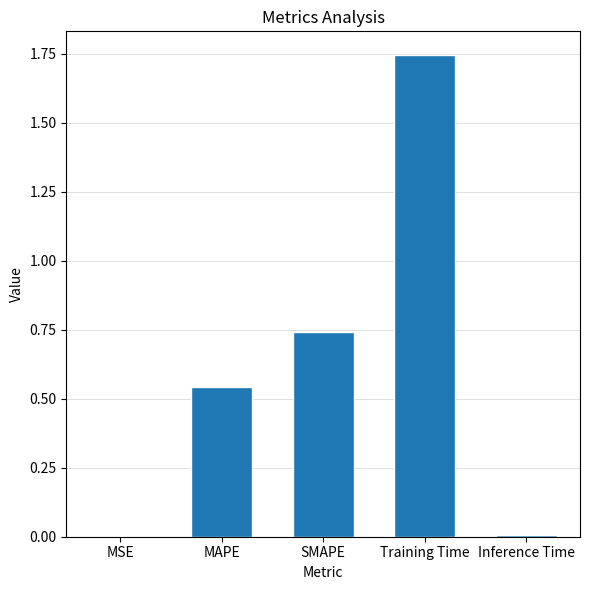

Which category has the highest value across all series?

Training Time